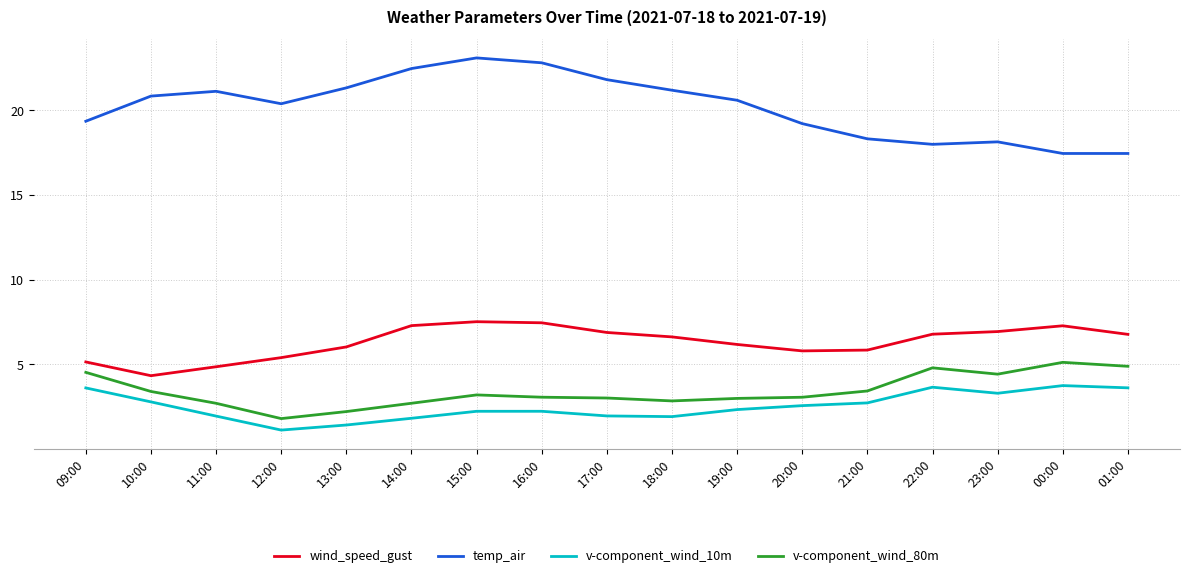

The value of v-component_wind_10m at 13:00 is 2.6. True or false?

False